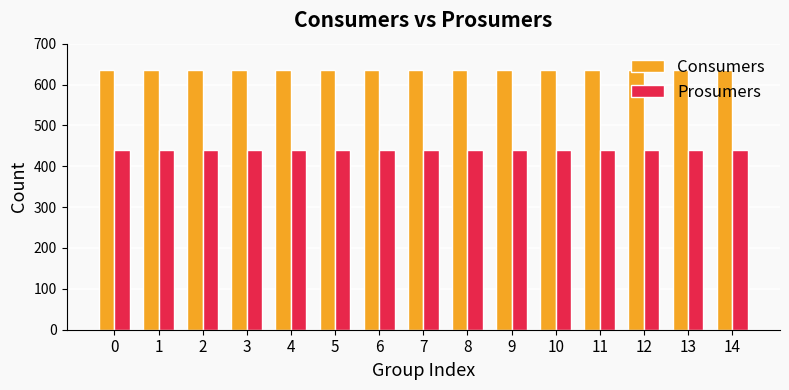

Rank the series by their maximum value, from lowest to highest.

Prosumers, Consumers